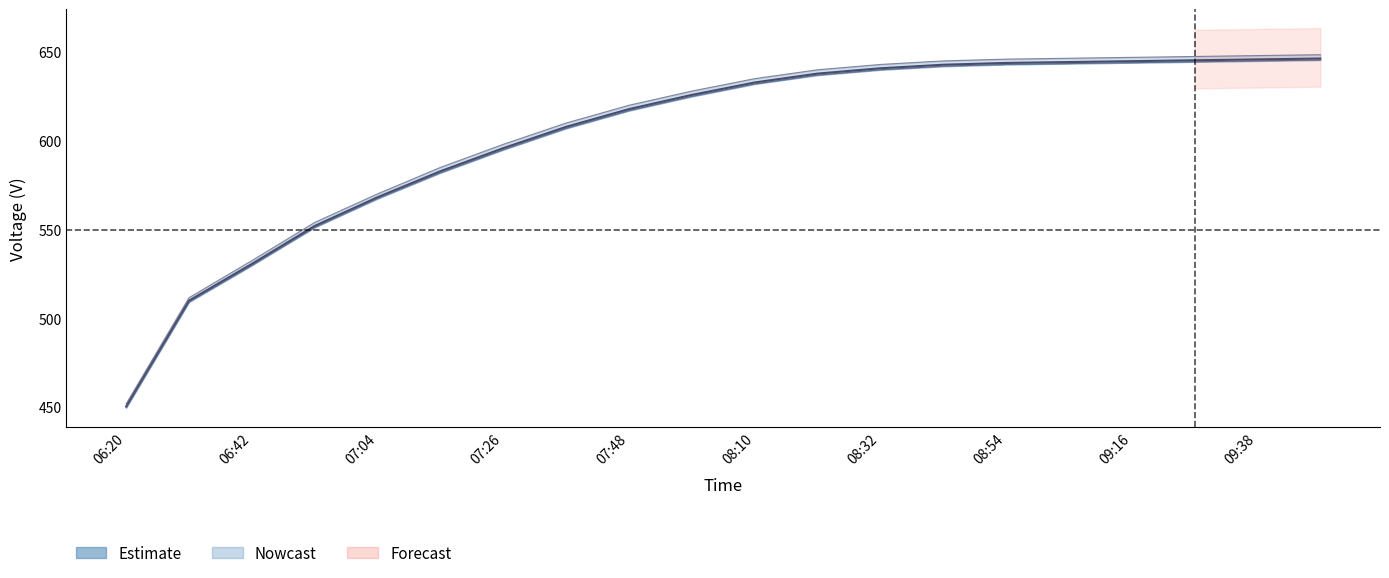

What is the average value of the V MPPT 2(V) series?

603.3